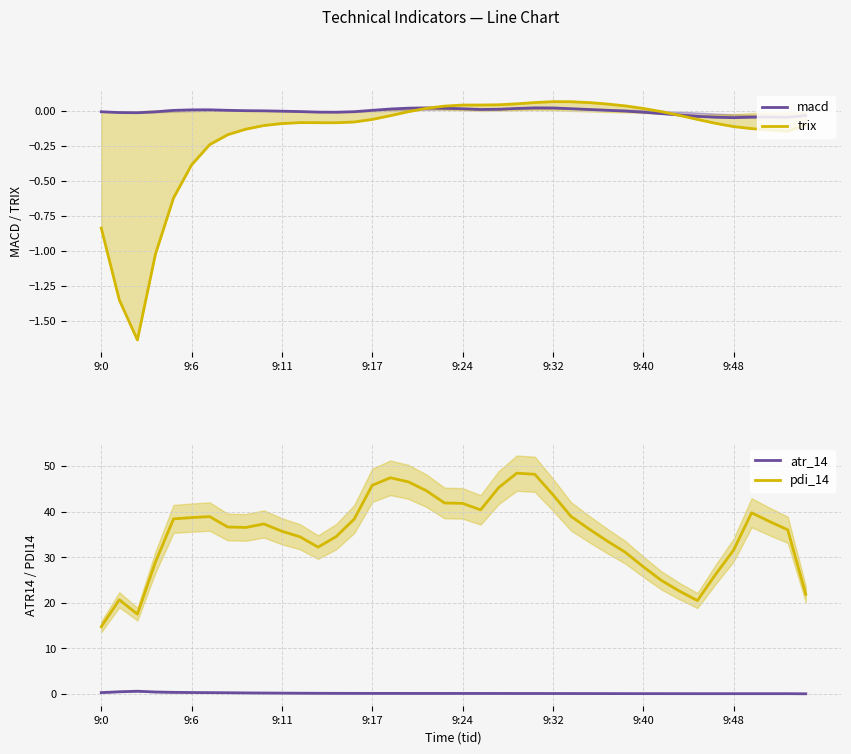

Rank the series by their maximum value, from lowest to highest.

macd, trix, atr_14, pdi_14